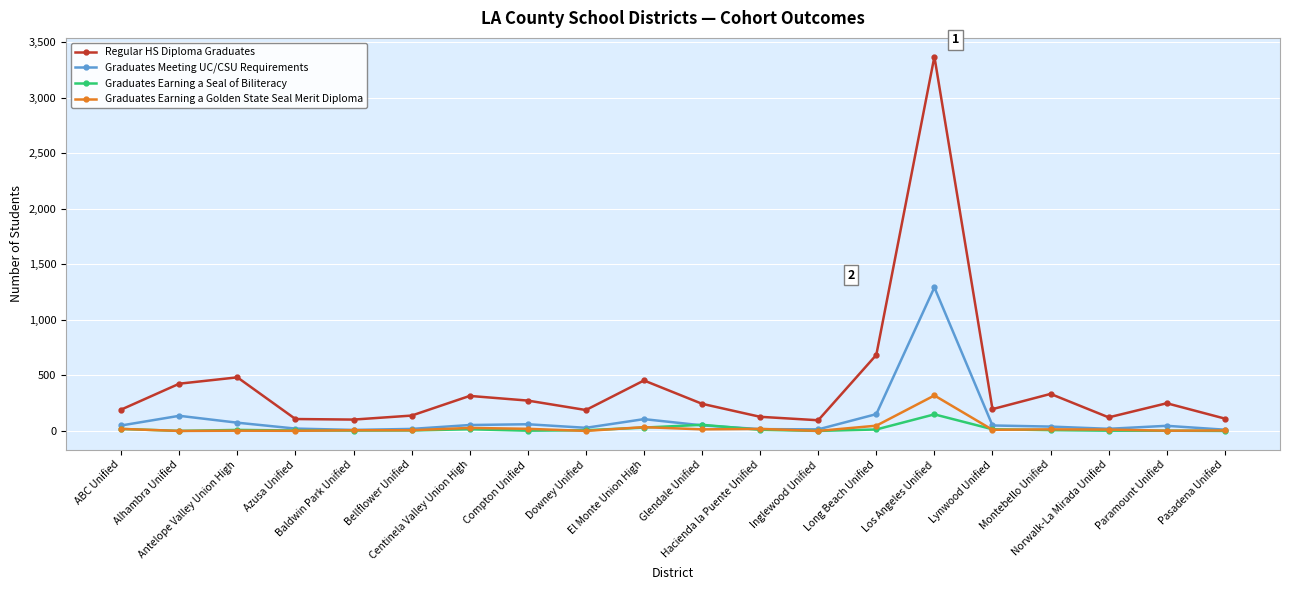

What is the difference between the highest and lowest values at Montebello Unified?

326